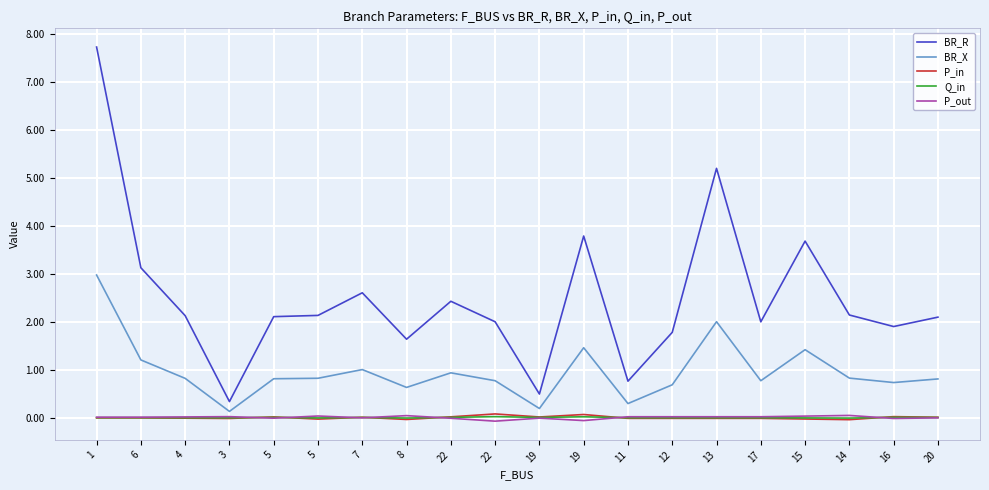

What are all the series names shown in the legend?

BR_R, BR_X, P_in, Q_in, P_out